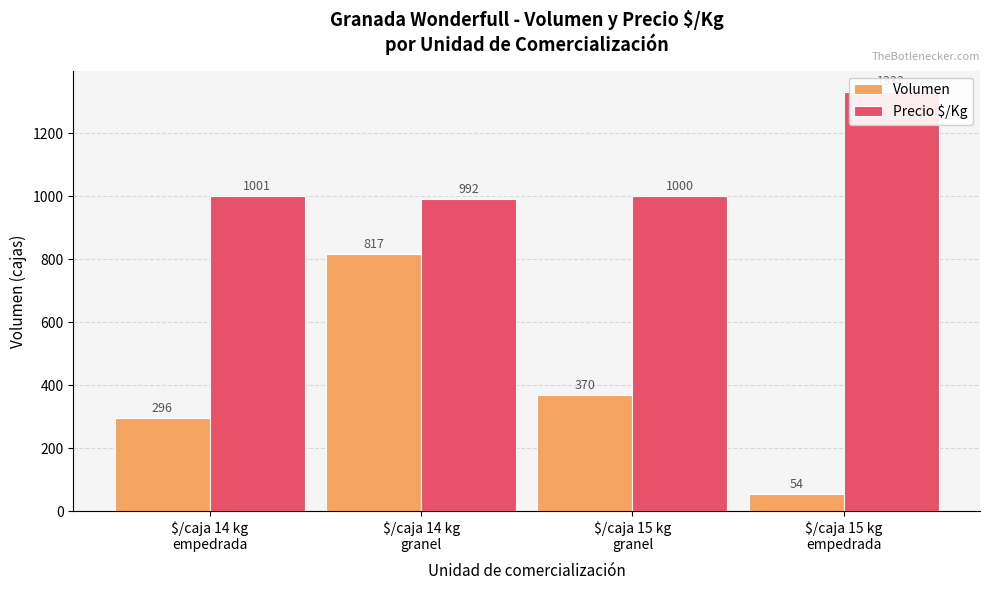

Where is Precio $/Kg nearest to the value 1162?

$/caja 14 kg
empedrada